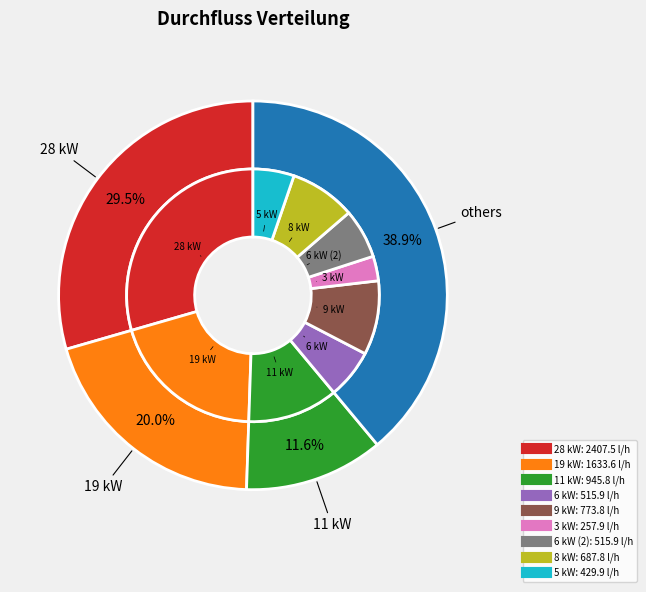

The 3 kW slice represents 1% of the pie. True or false?

False